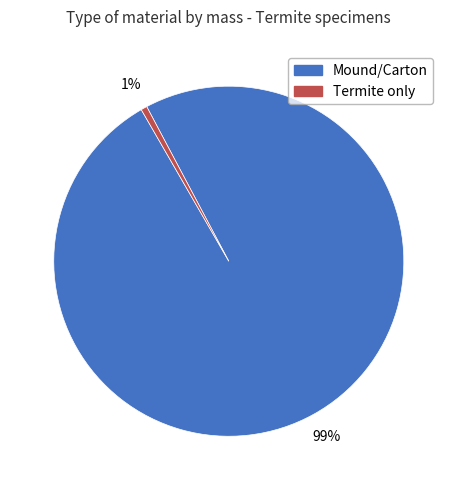

How many segments does this pie chart have?

2